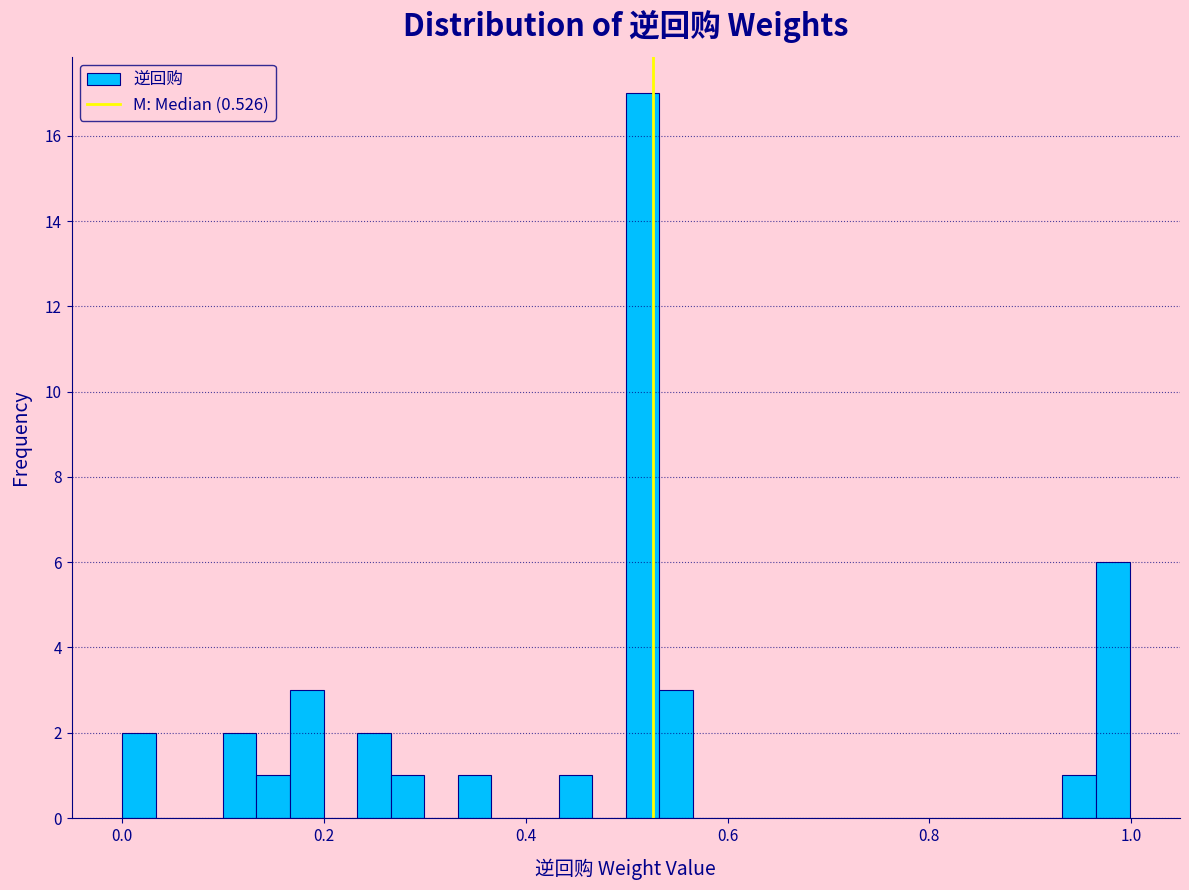

Read against the x-axis, roughly where is the centre of the tallest bar?

0.52